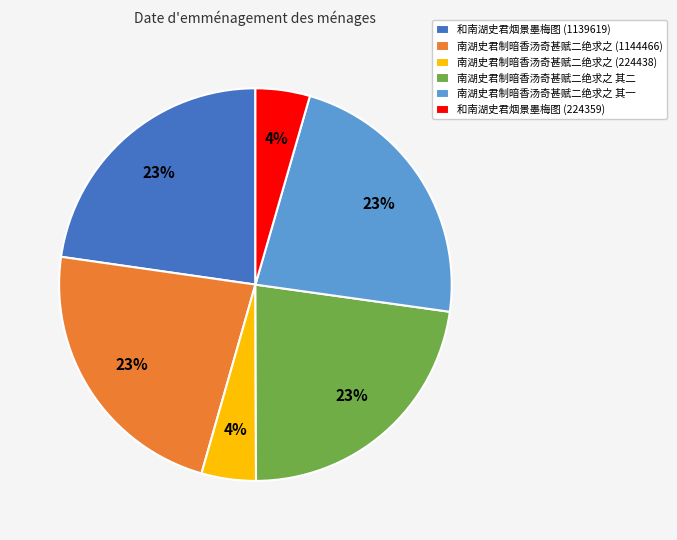

Combined, do 和南湖史君烟景墨梅图 (224359) and 南湖史君制暗香汤奇甚赋二绝求之 其一 account for over 50%?

No